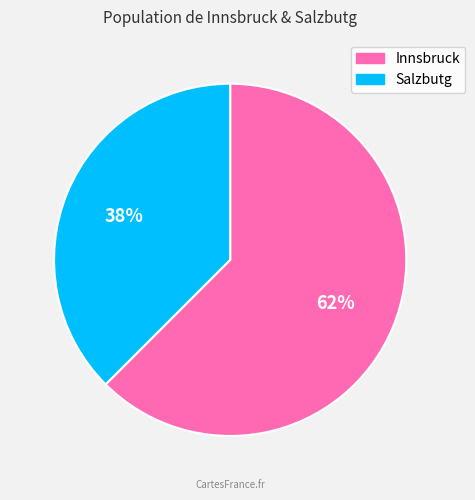

Which slice is the smallest?

Salzbutg